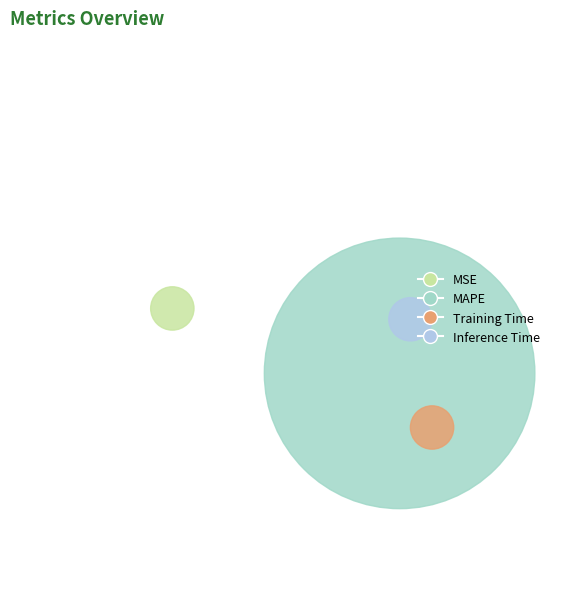

How many slices are in this pie chart?

4